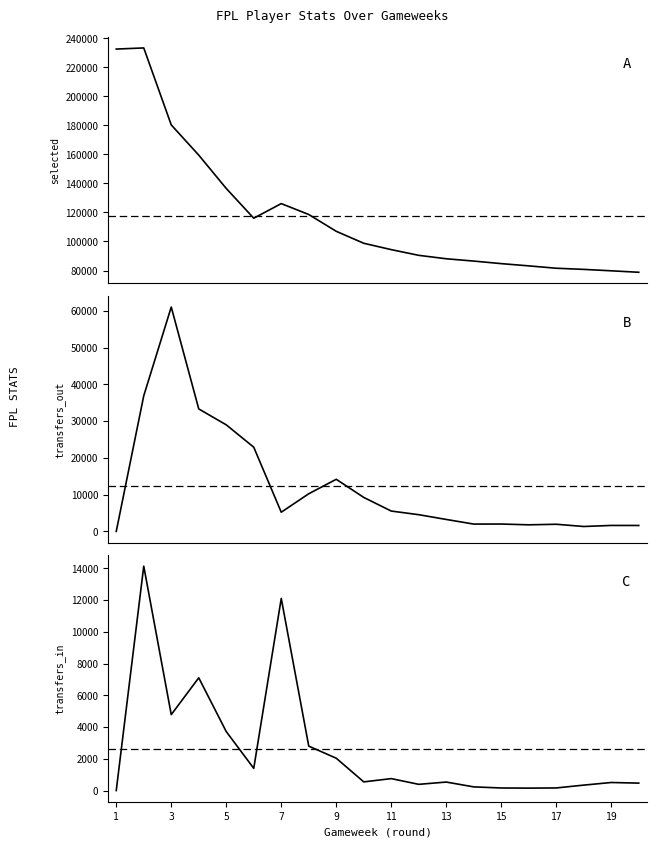

Is it true that transfers_out equals 0 at 1?

True